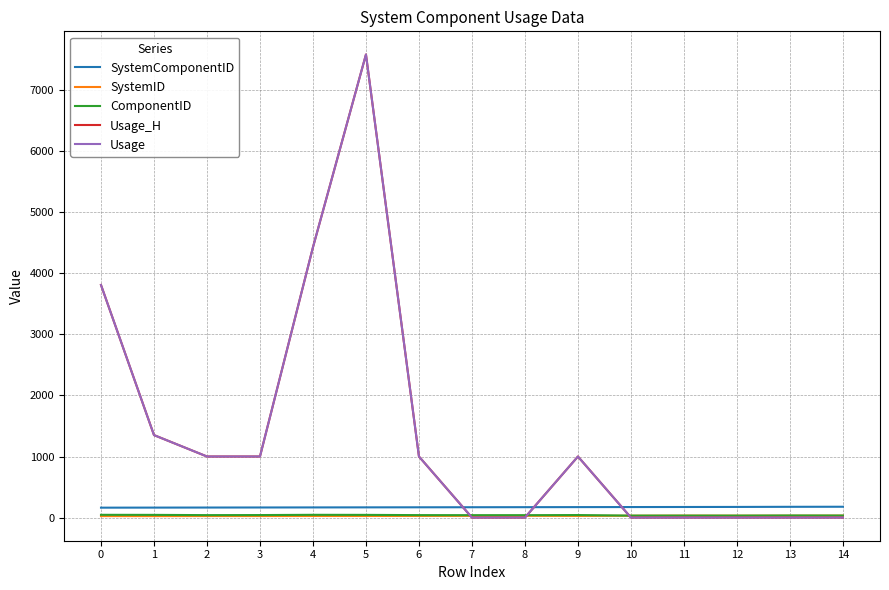

Is this an area chart (filled region under the line)?

No